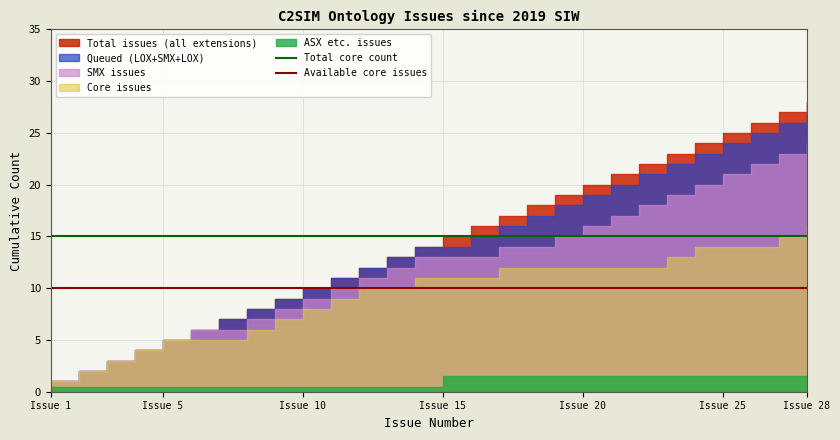

Which has a higher value, Issue 5 or Issue 1?

Issue 5